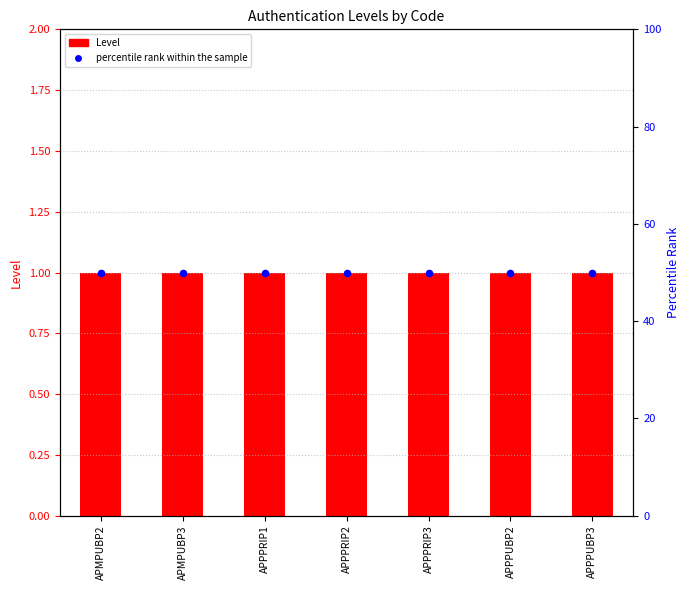

Which series has the largest Y range (max minus min)?

Level